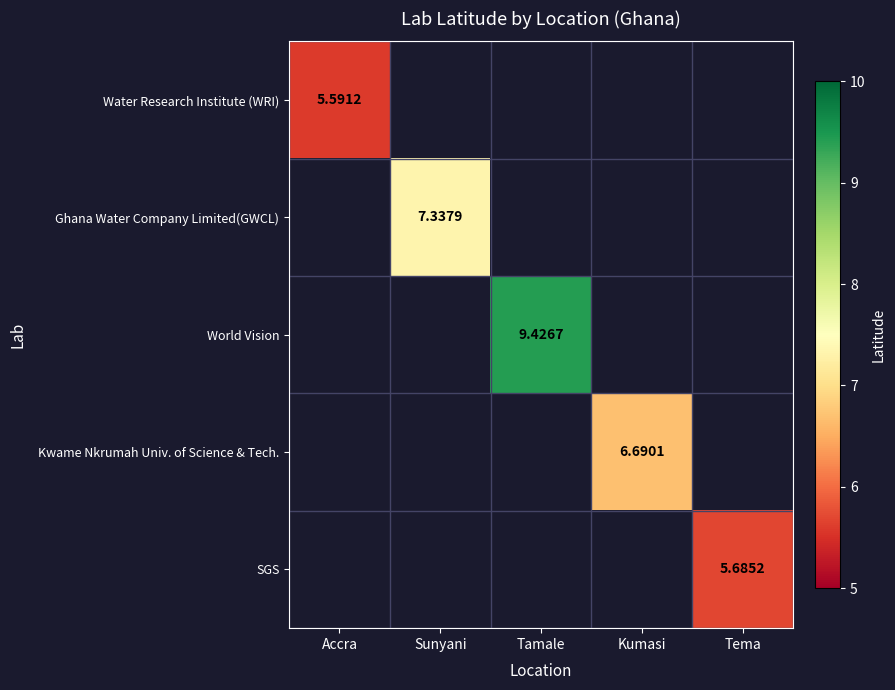

At which category does the chart reach its peak across all series?

Tamale